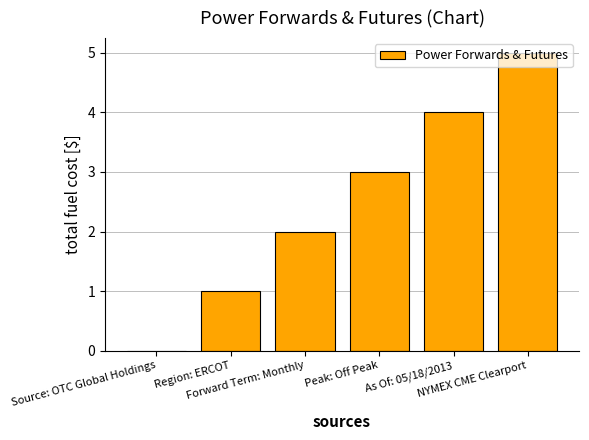

Are the bars horizontal?

No